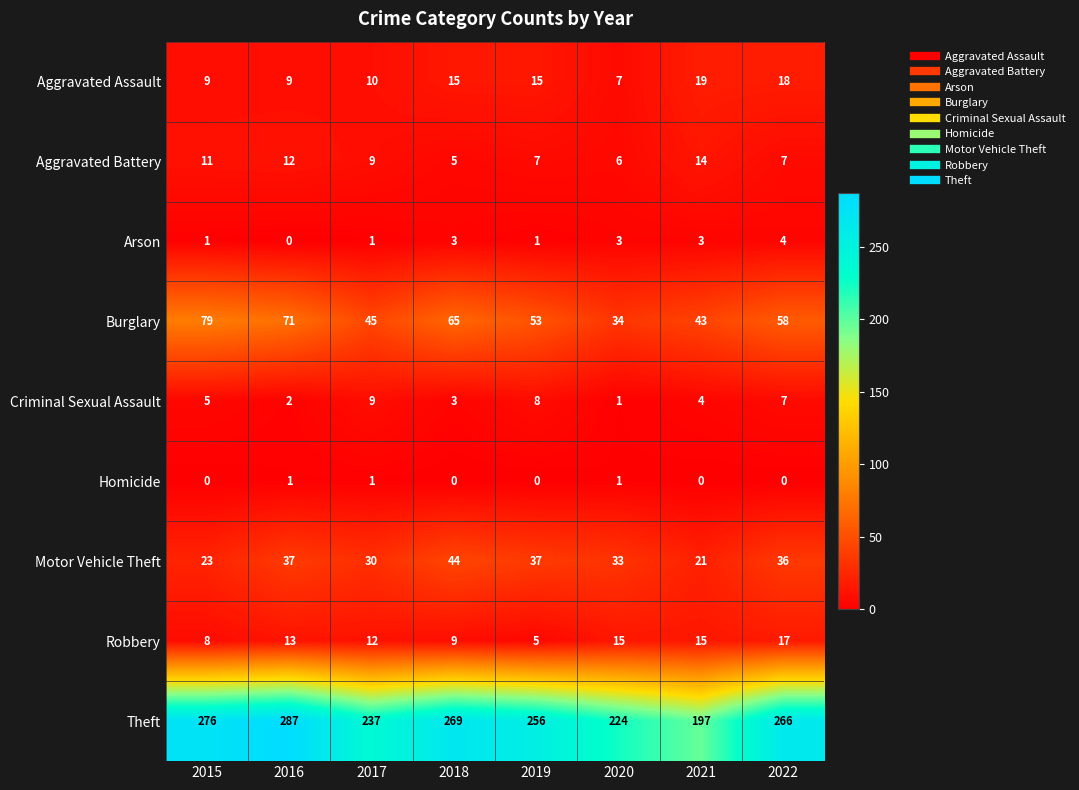

The Criminal Sexual Assault series shows 4 at 2017. True or false?

False